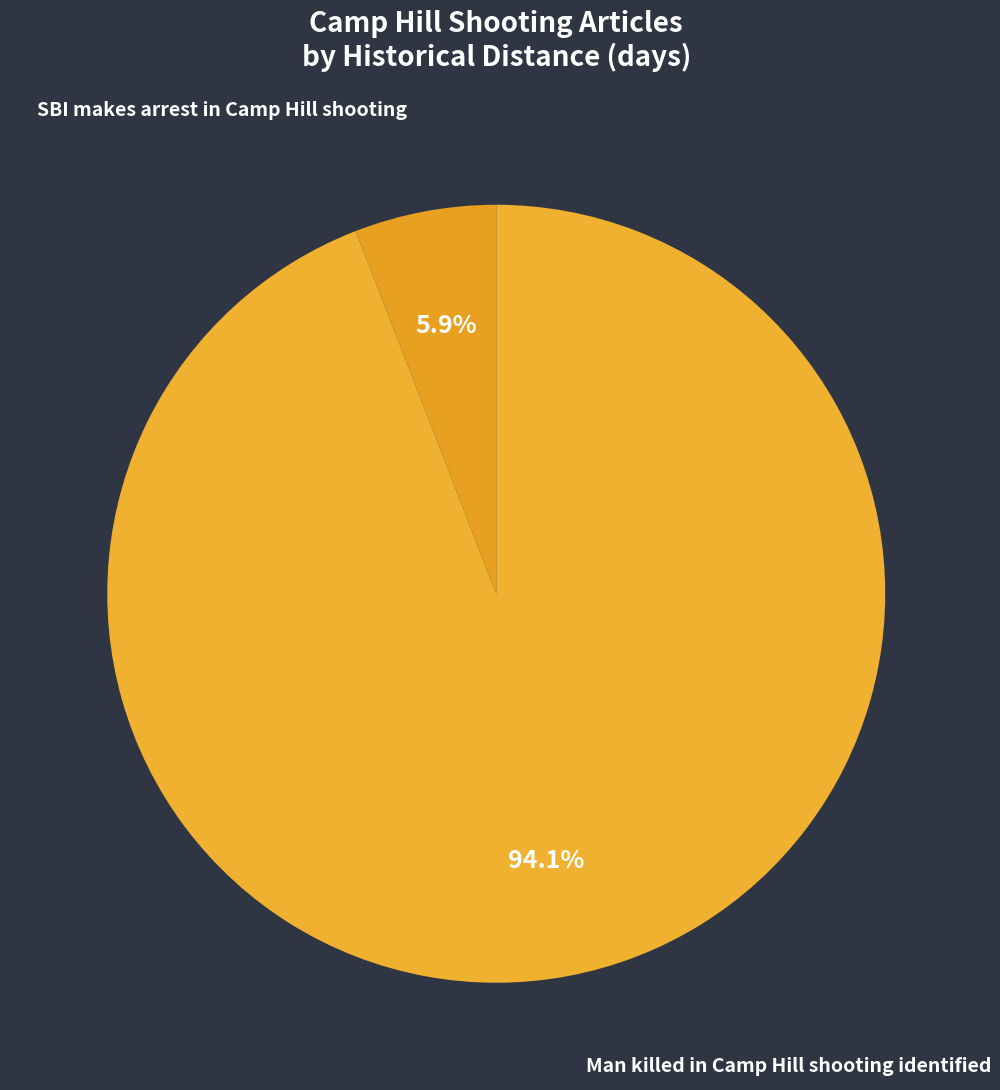

What is the largest slice in the pie chart?

Man killed in Camp Hill shooting identified